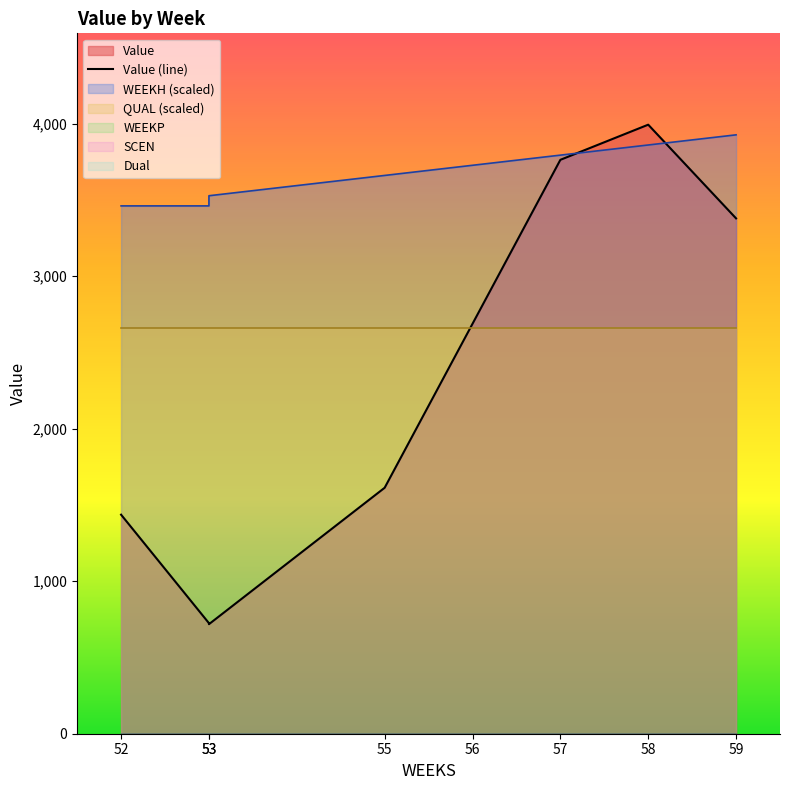

The chart shows a value of 1670.8 at 57. True or false?

False